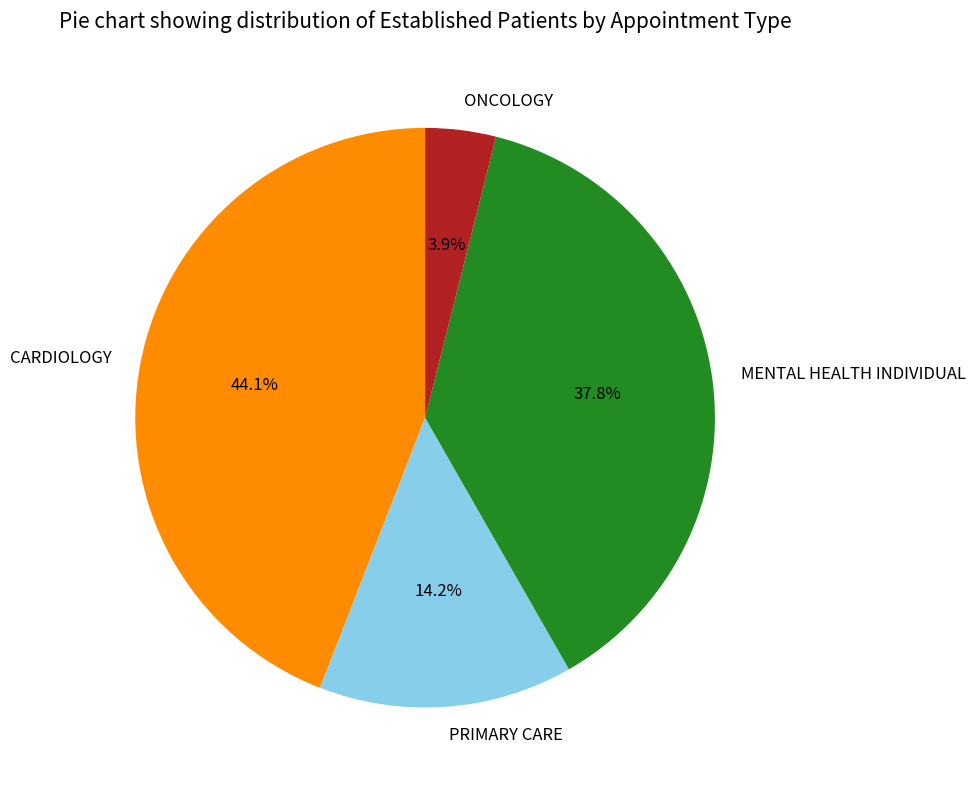

Is the sum of PRIMARY CARE and MENTAL HEALTH INDIVIDUAL greater than half?

Yes